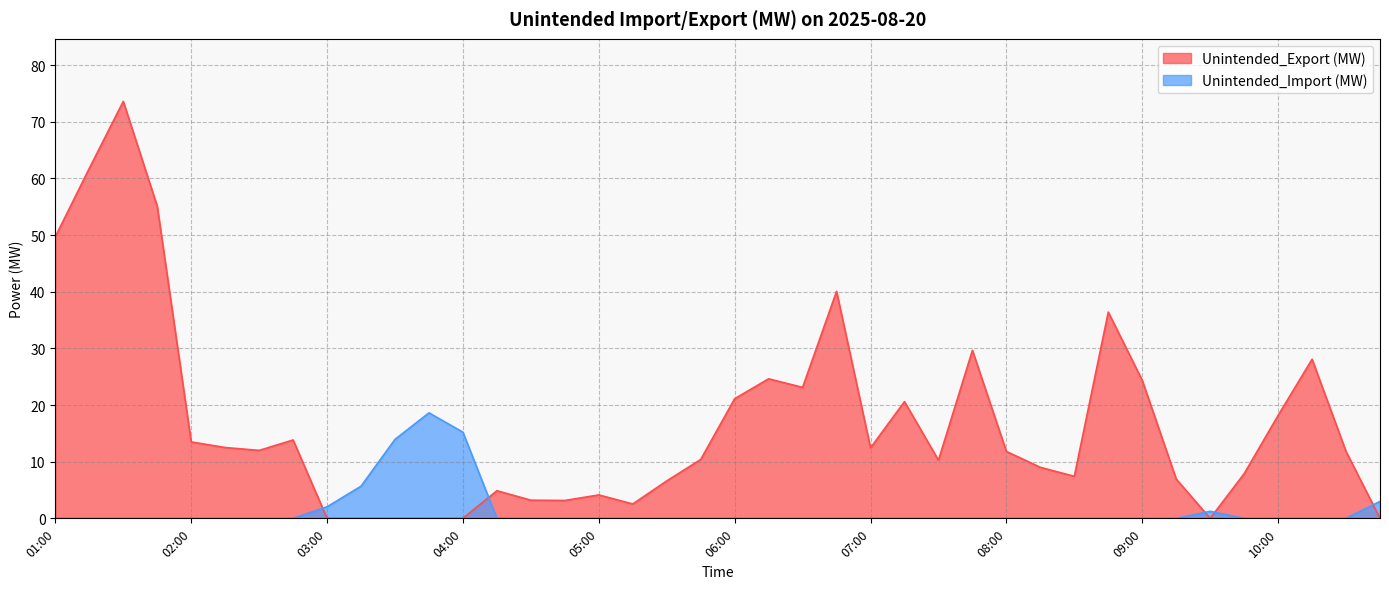

Is it true that Unintended_Export (MW) equals 23.1 at 06:30?

True